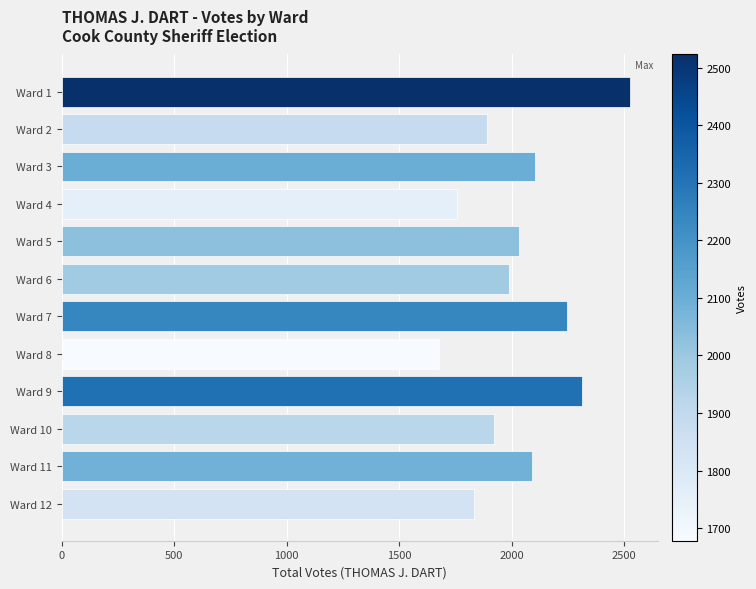

Are the bars horizontal?

Yes